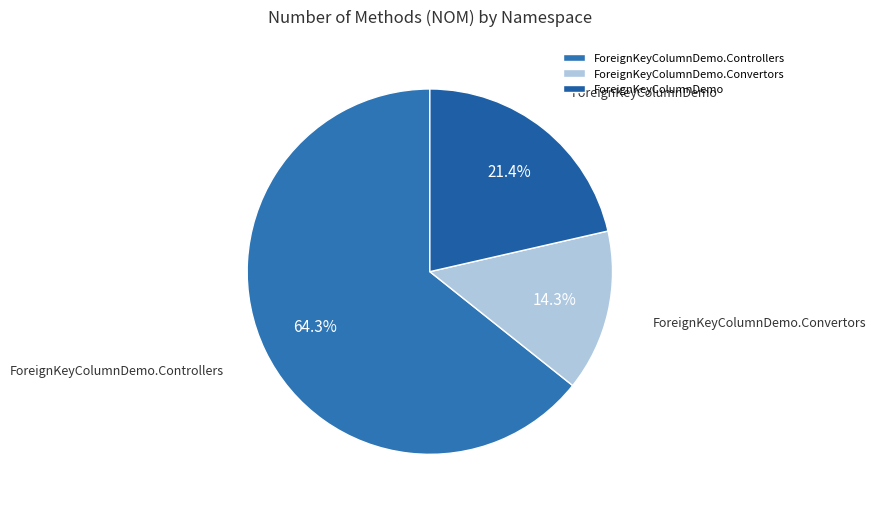

Does any single category account for the majority?

Yes